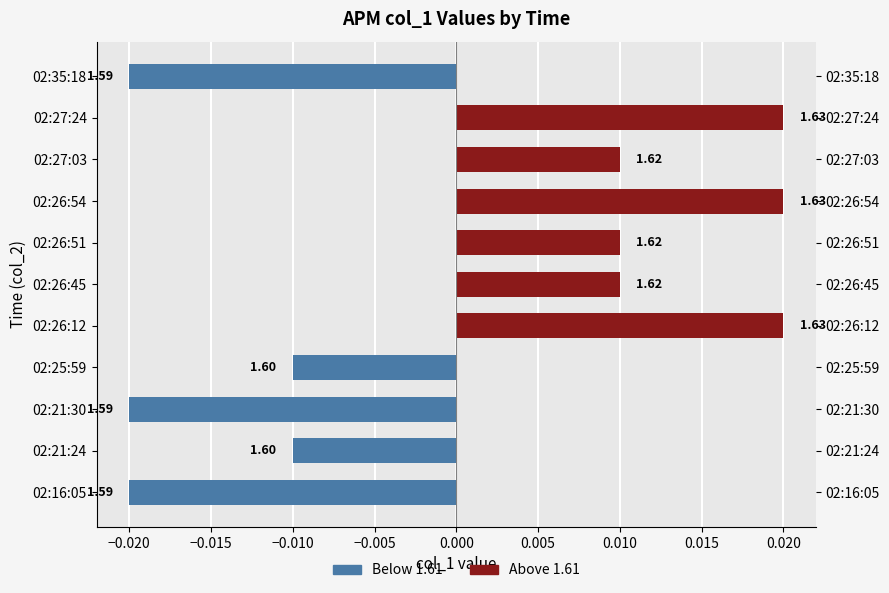

How many data points does each series have?

11